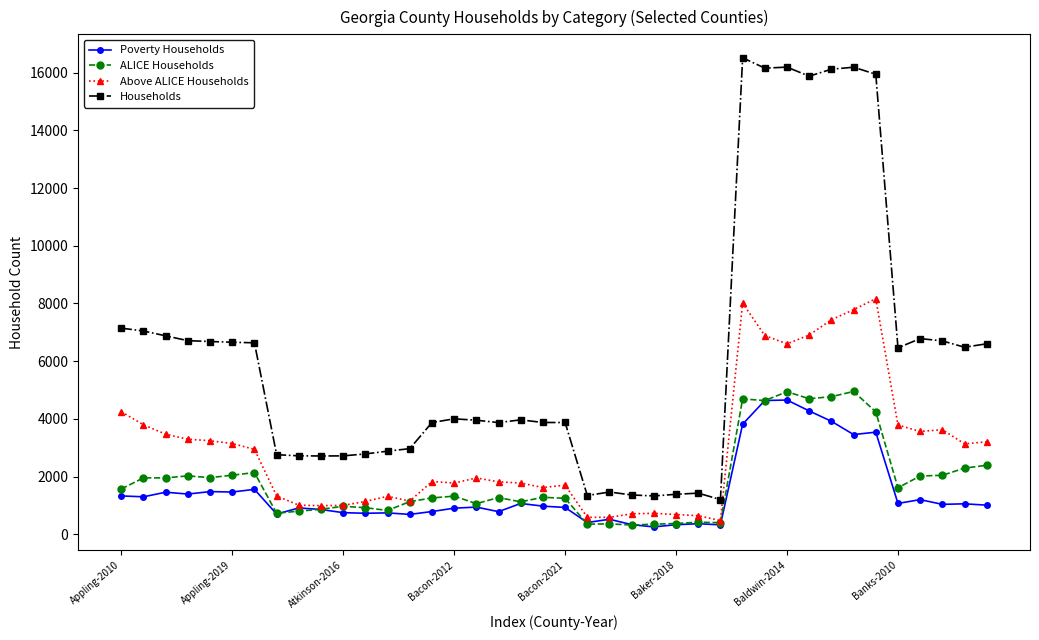

How many lines are shown in the chart?

4